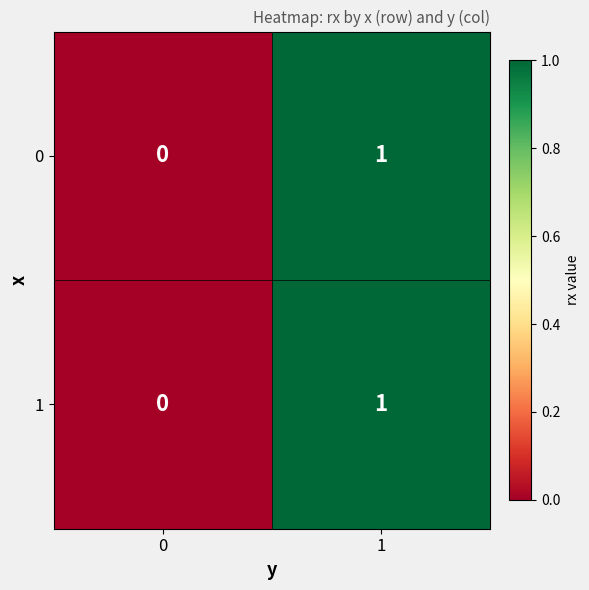

Rank the categories by 1 value from lowest to highest.

0, 1